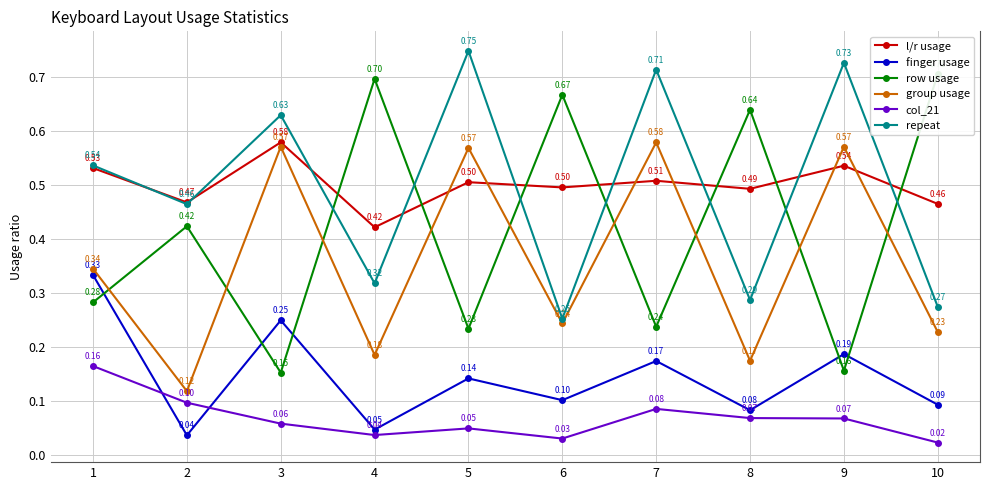

Rank the categories by row usage value from lowest to highest.

3, 9, 5, 7, 1, 2, 8, 6, 4, 10